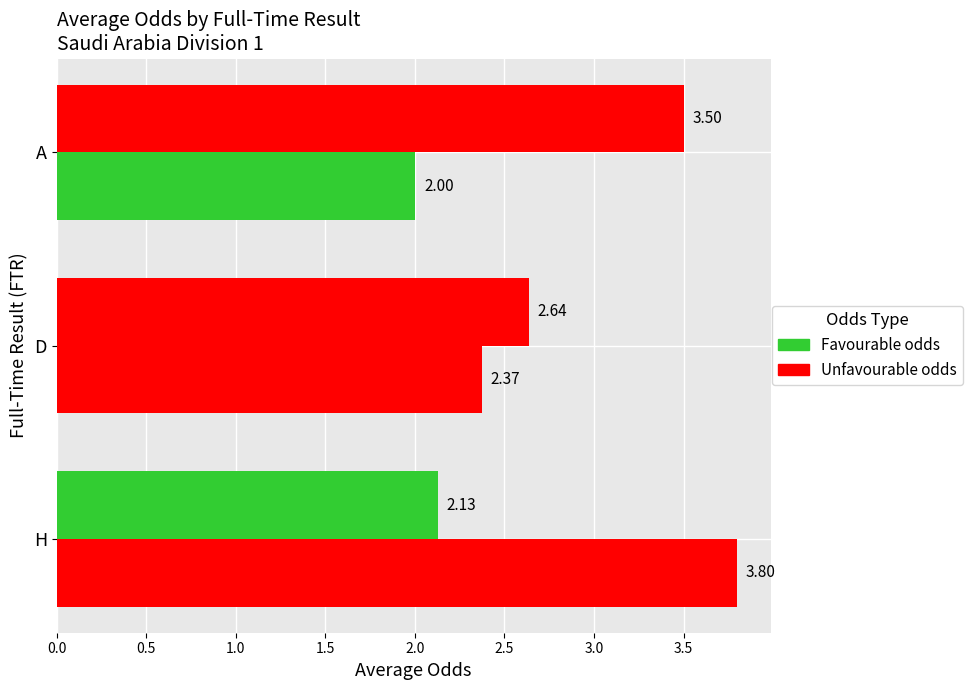

Count the number of data series in this chart.

2